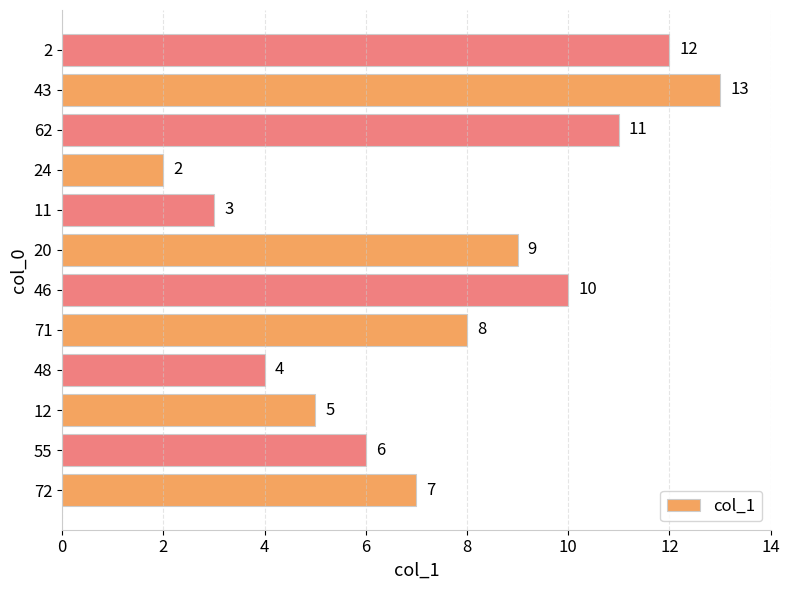

Which label corresponds to the largest value in the chart?

43